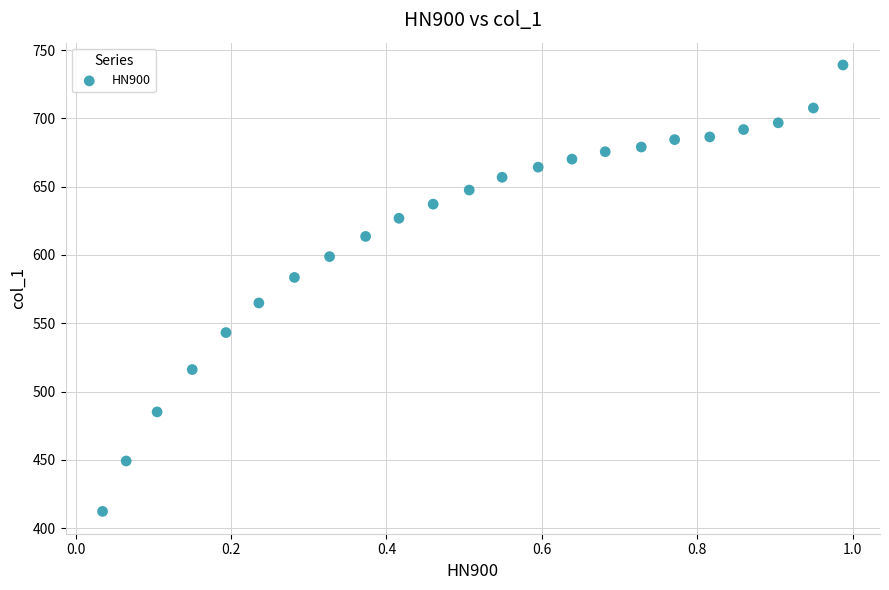

What is the range of Y values (max minus min)?

327.0